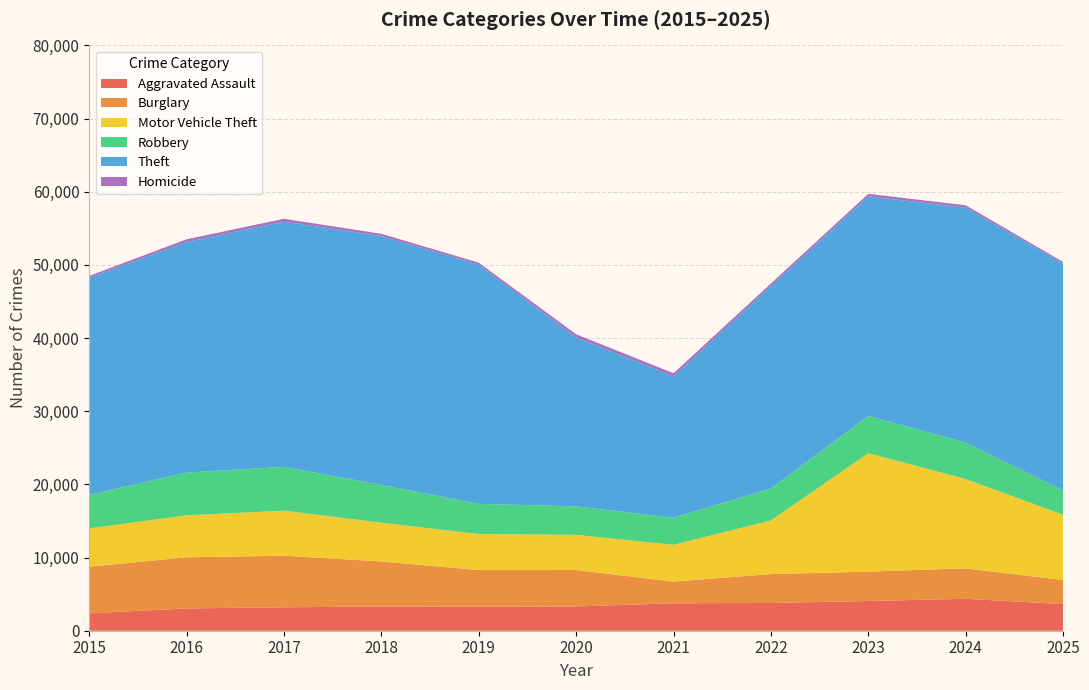

Reading left to right, what are all the values shown in this chart?

Aggravated Assault: 2378	3049	3201	3319	3268	3313	3753	3791	4064	4365	3639
Burglary: 6366	6985	7054	6150	5023	4980	2965	3952	4013	4159	3279
Motor Vehicle Theft: 5241	5732	6155	5289	4927	4807	5026	7325	16189	12205	8929
Robbery: 4583	5849	5987	5172	4116	3899	3701	4366	5087	4985	3321
Theft: 29664	31516	33518	34024	32697	23095	19329	27653	30011	32109	31003
Homicide: 261	371	386	301	275	424	417	371	353	329	227